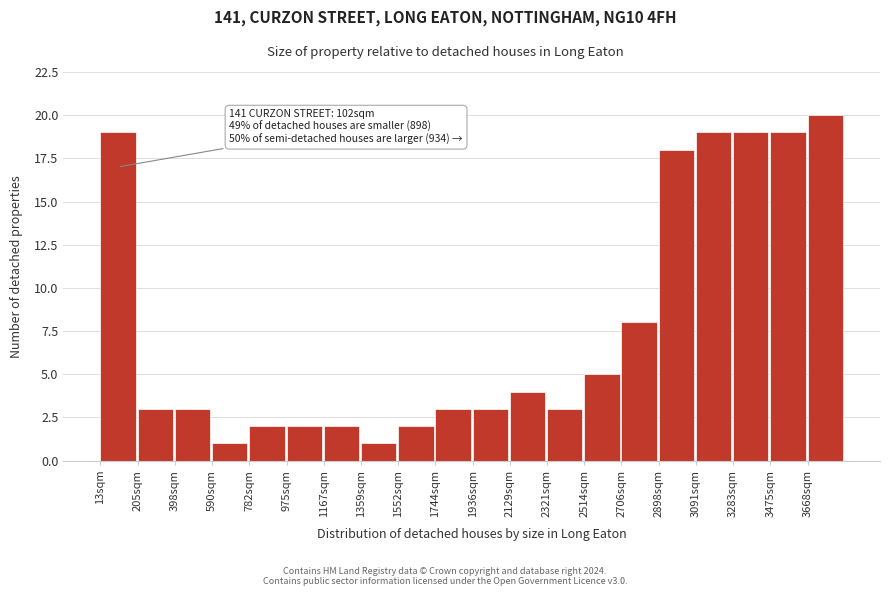

Over which range of the x-axis is the bar tallest?

3660 to 3860